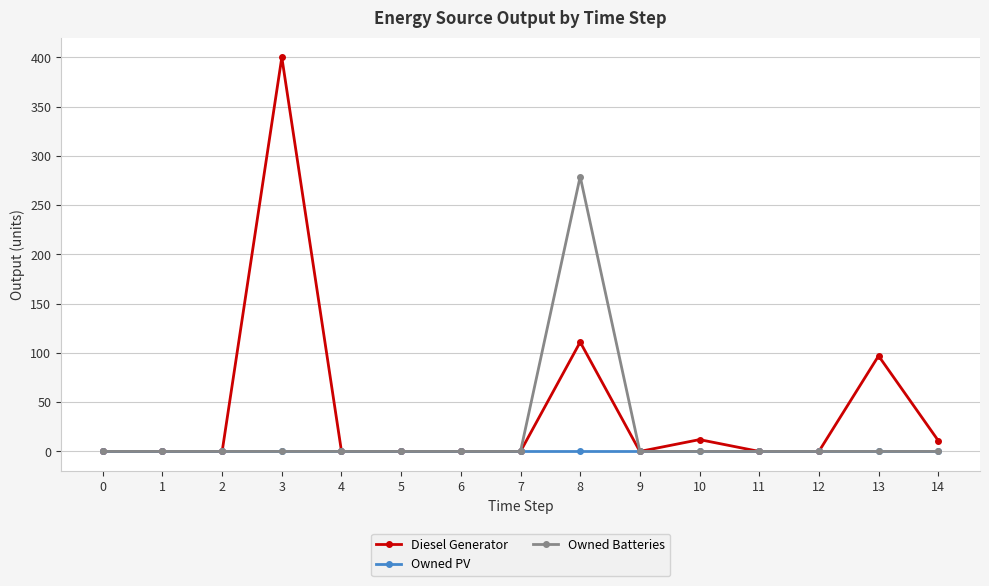

List the series in order of their peak value, lowest first.

Owned PV, Owned Batteries, Diesel Generator